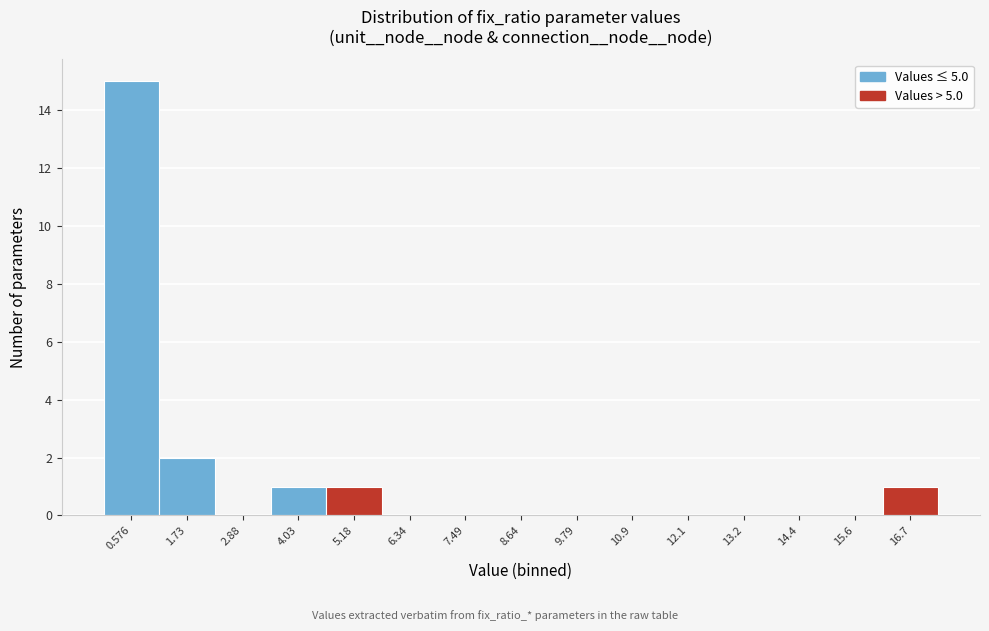

Which range on the x-axis has the tallest bar?

0.0 to 1.2